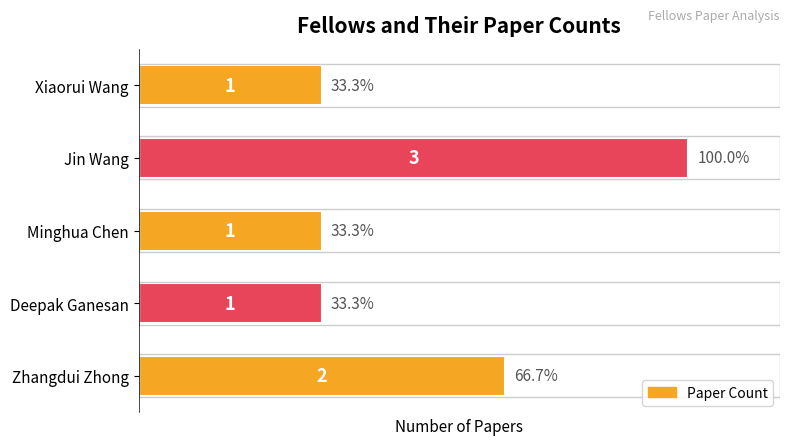

Between Deepak Ganesan and Jin Wang, which is larger?

Jin Wang